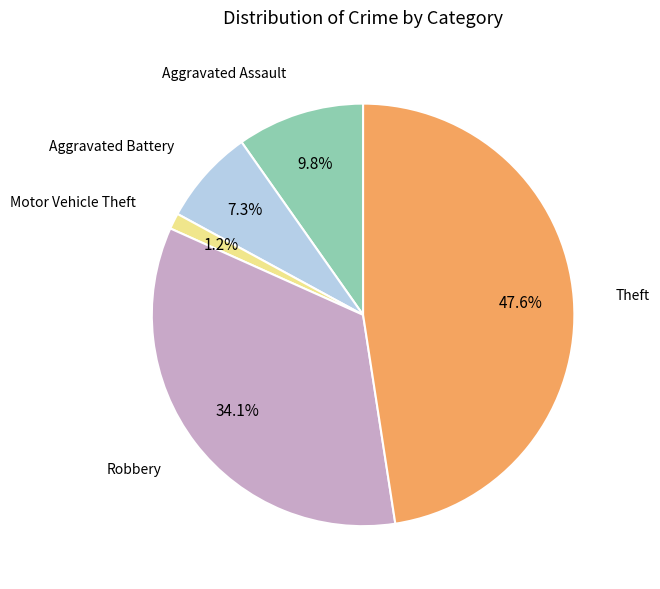

Does Motor Vehicle Theft account for over 50% of the chart?

No